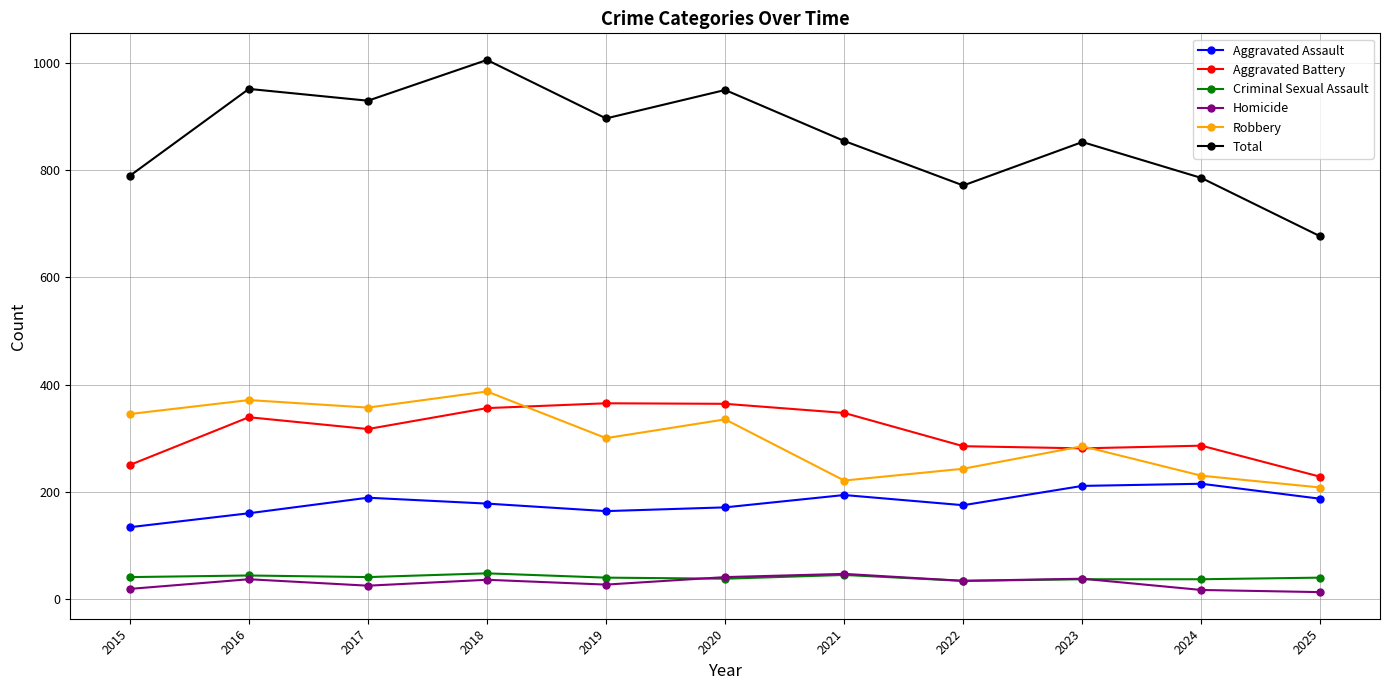

True or false: Total and Aggravated Battery intersect in this chart.

False